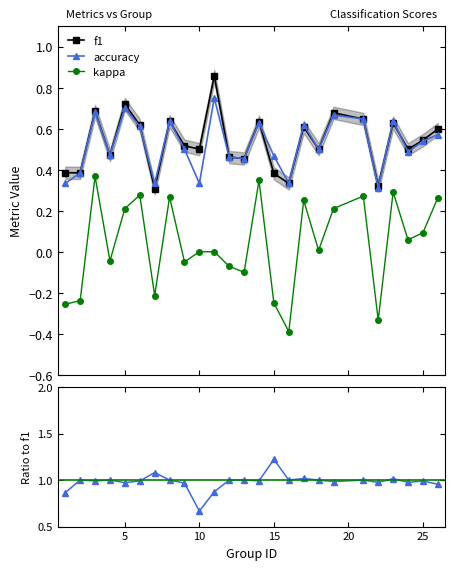

True or false: kappa and accuracy intersect in this chart.

False